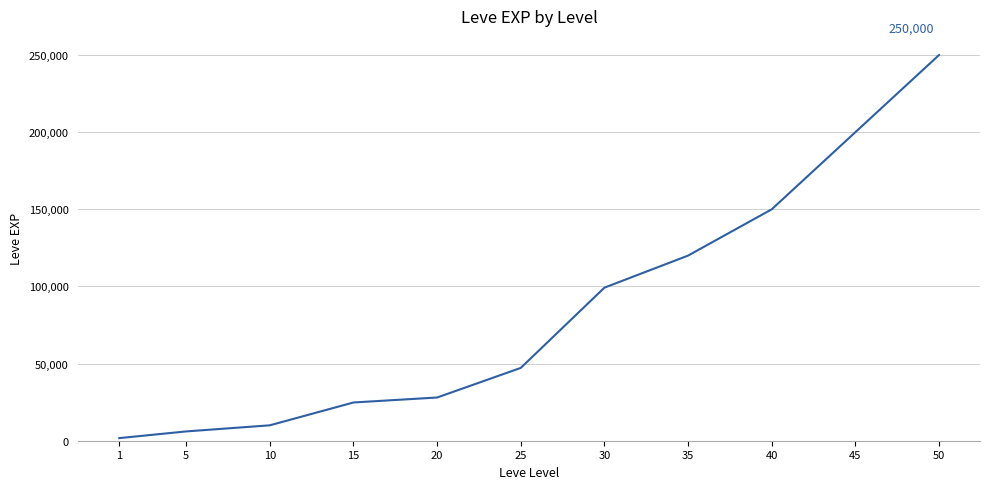

What is the maximum value shown in the chart?

250000